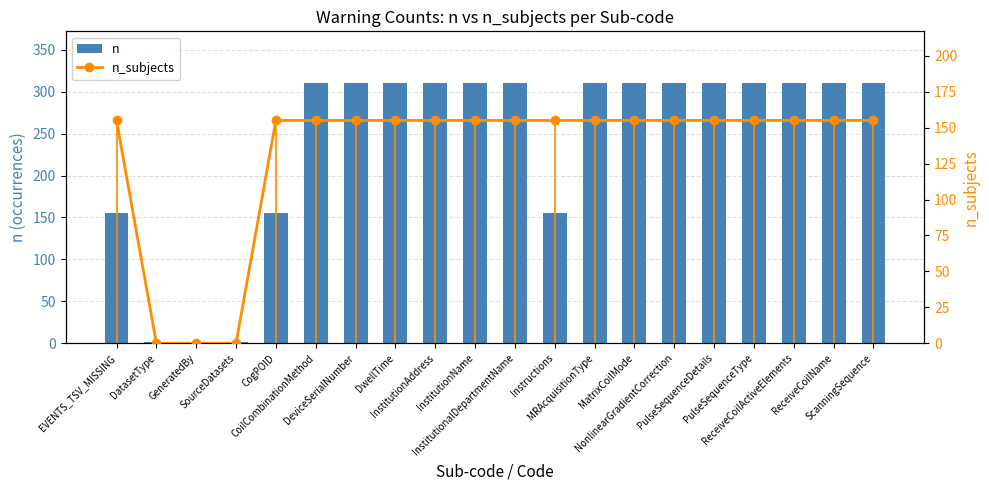

The n series shows 180 at InstitutionName. True or false?

False